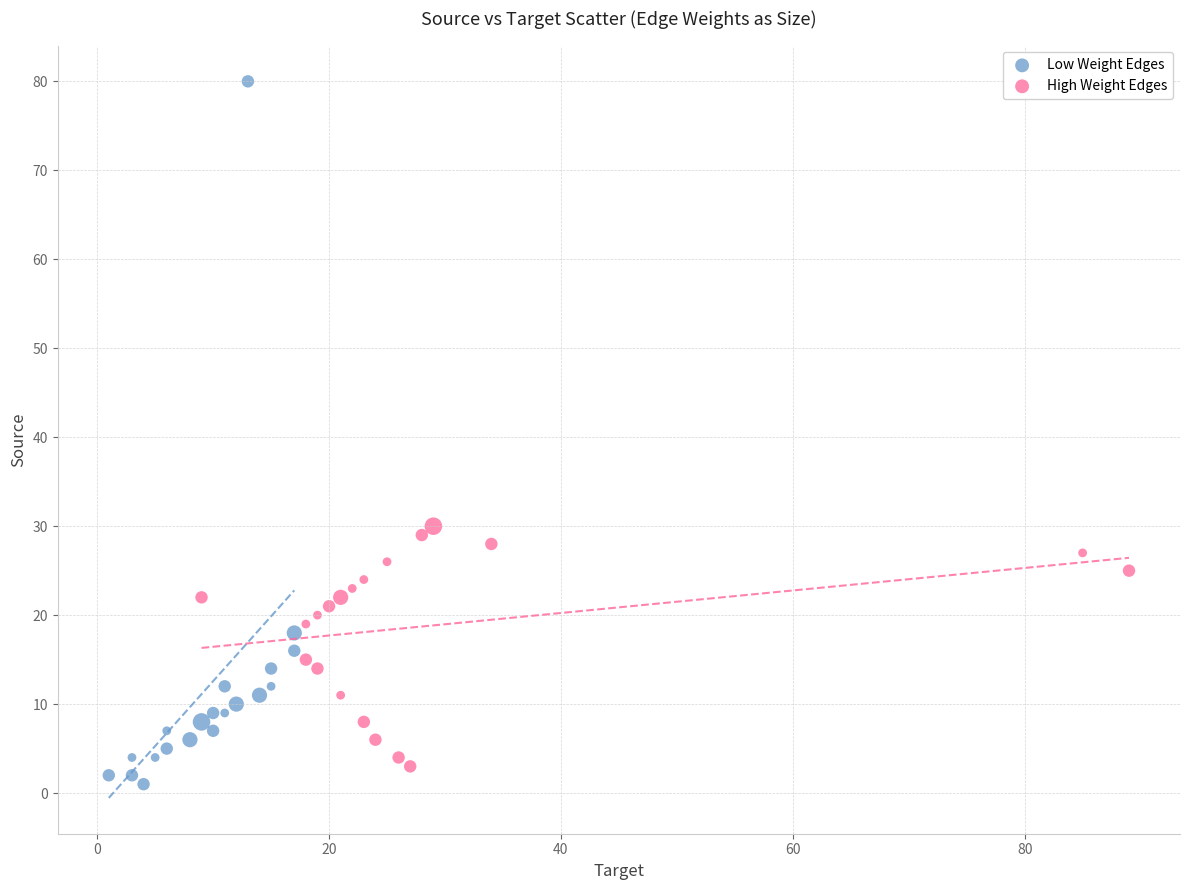

Which series contains the highest Y value?

Low Weight Edges